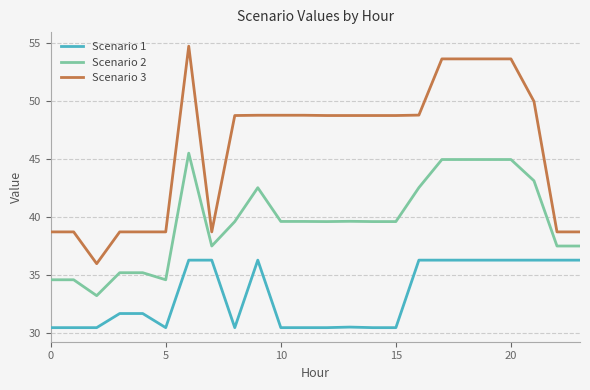

True or false: Scenario 2 and Scenario 1 cross at least once.

False